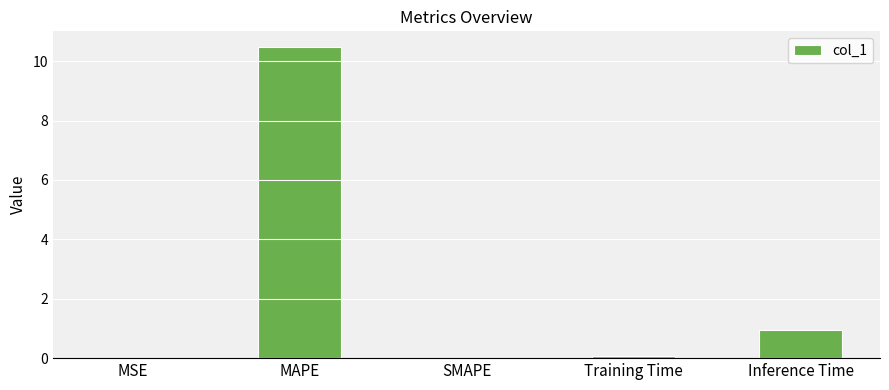

The value at MSE is 0.0. True or false?

True